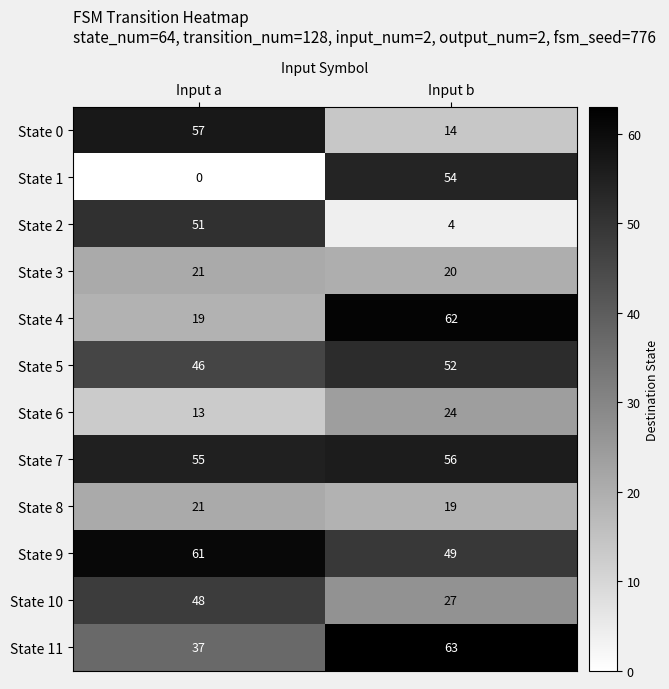

What is the greatest value displayed?

63